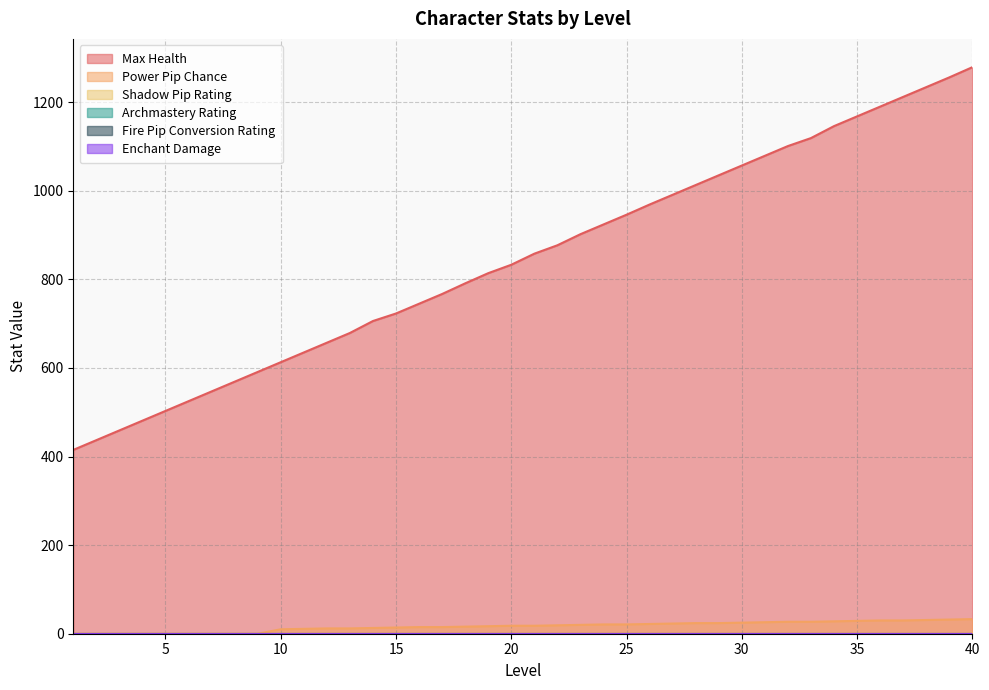

Which label corresponds to the largest value in the chart?

40